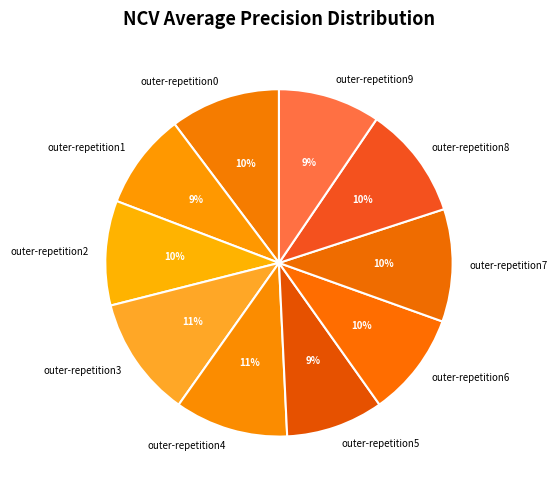

How many slices are in this pie chart?

10